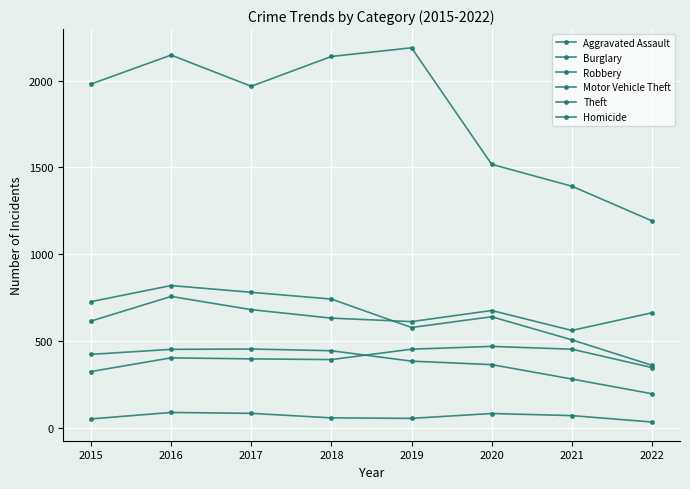

True or false: Theft has a value of 762 at 2019.

False